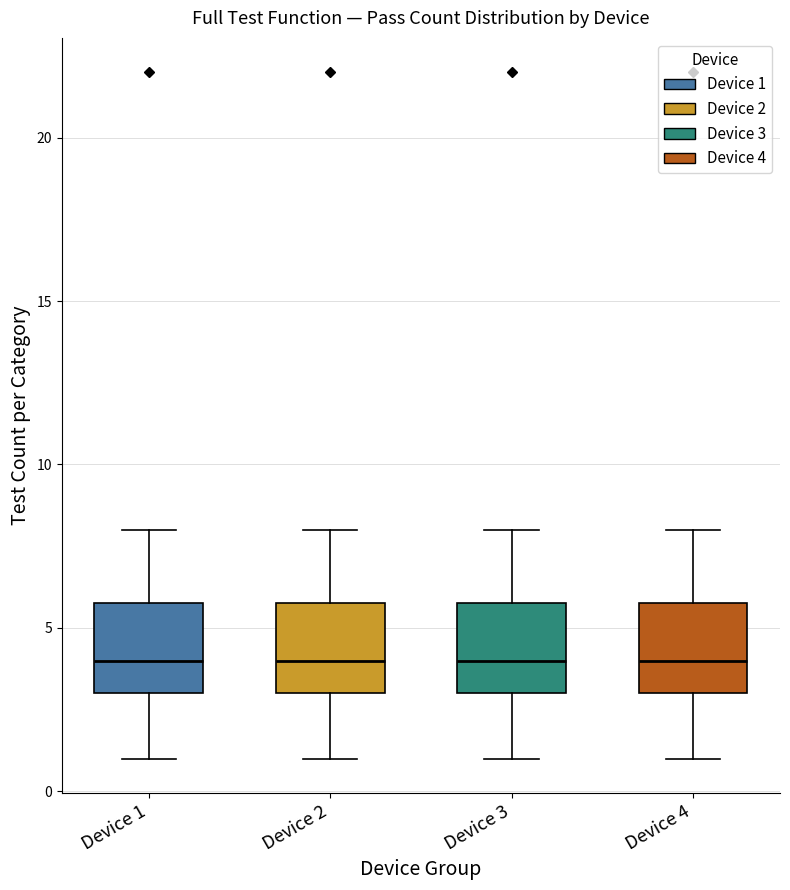

Where does the median line of the box for Device 1 sit on the y-axis? The values are not printed on the chart, so give them approximately, as read against the axis.

4